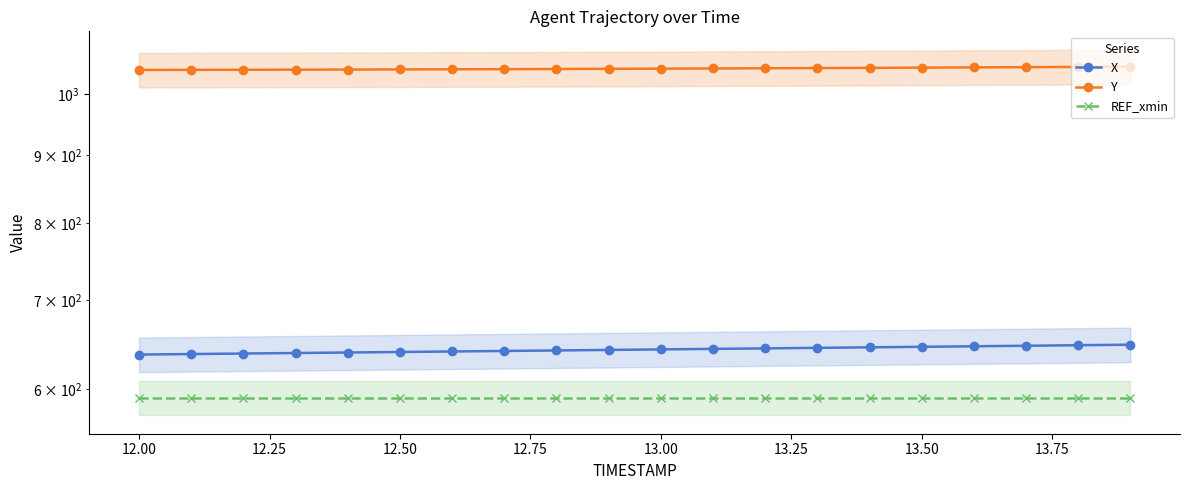

What is the spread (max minus min) of values at 12.75?

453.1